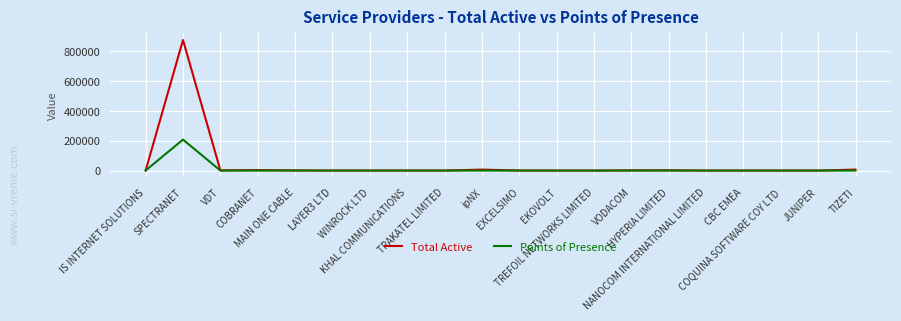

What is the highest value of the Points of Presence series?

207633